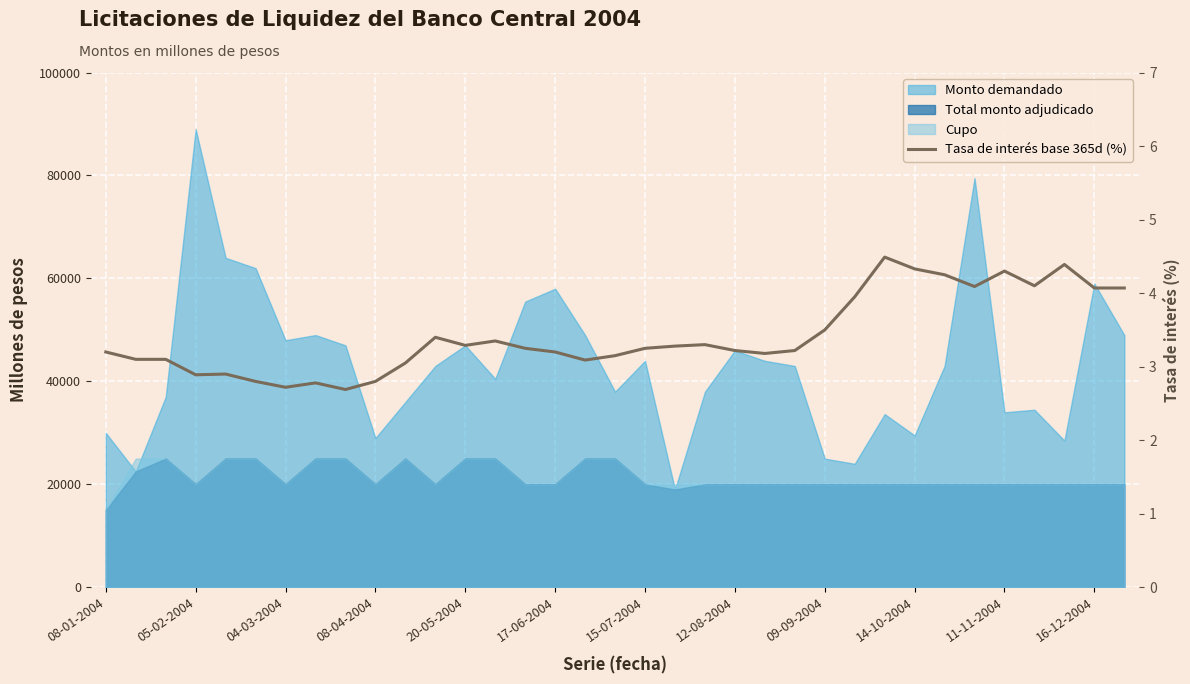

Approximately how many times larger is the value at 24 compared to 04-03-2004?

1.1